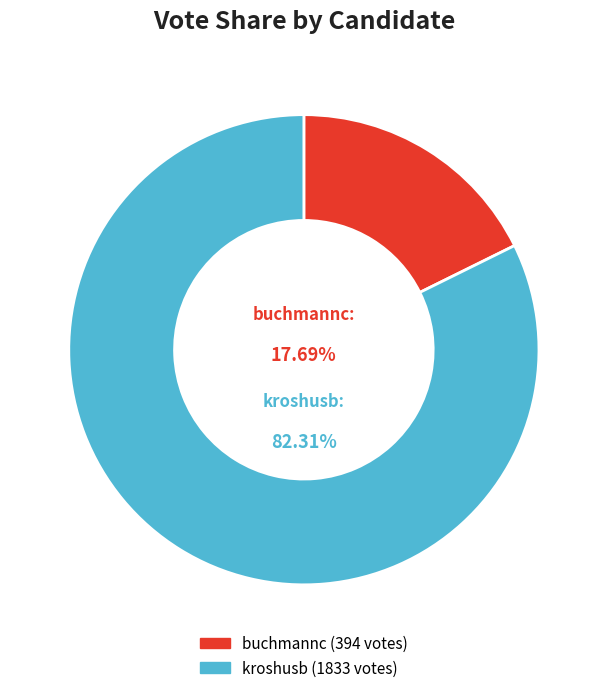

To the nearest percent, what is the difference between the buchmannc and kroshusb slice percentages?

65%